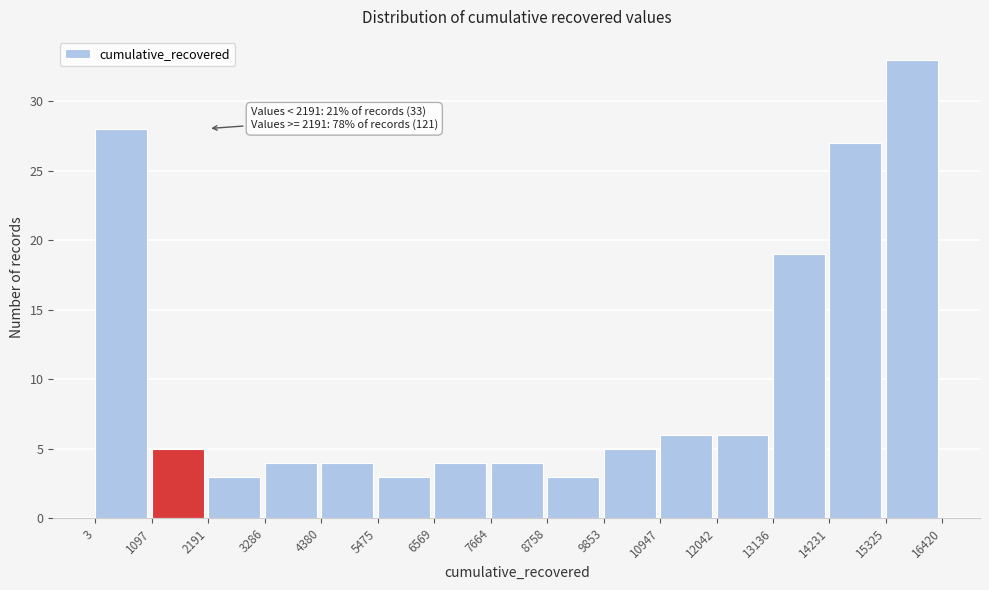

Over which range of the x-axis is the bar tallest?

15325 to 16420